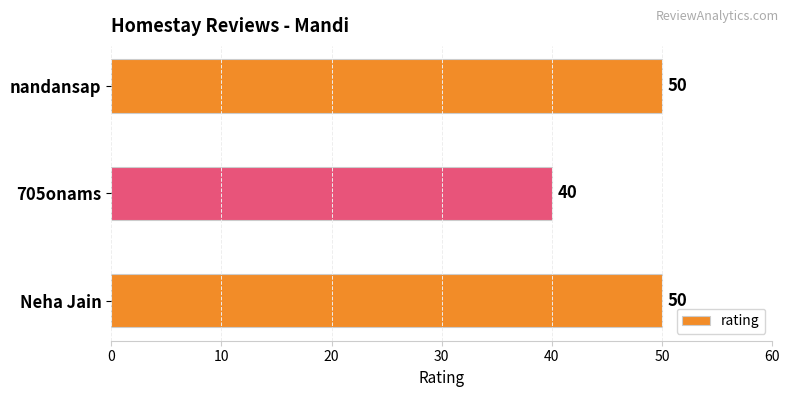

What position from the top is nandansap?

1